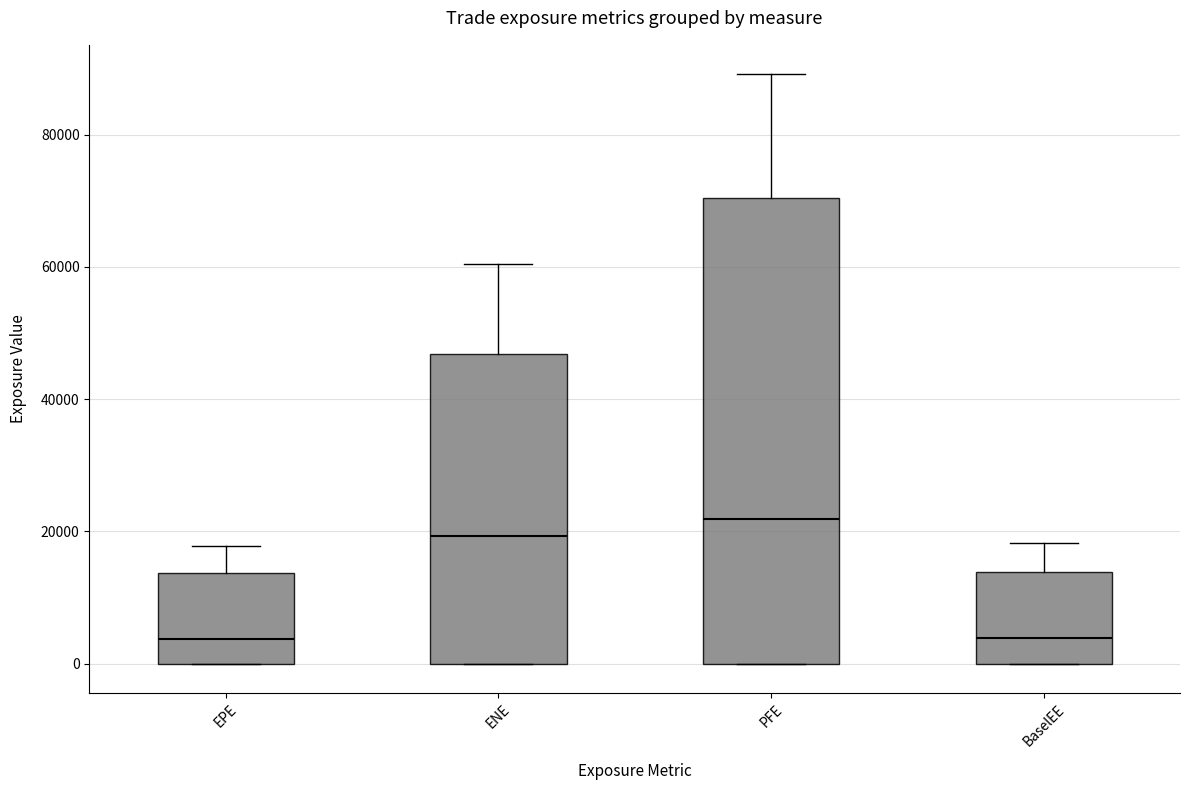

Which box is the tallest, from its lower edge to its upper edge?

PFE